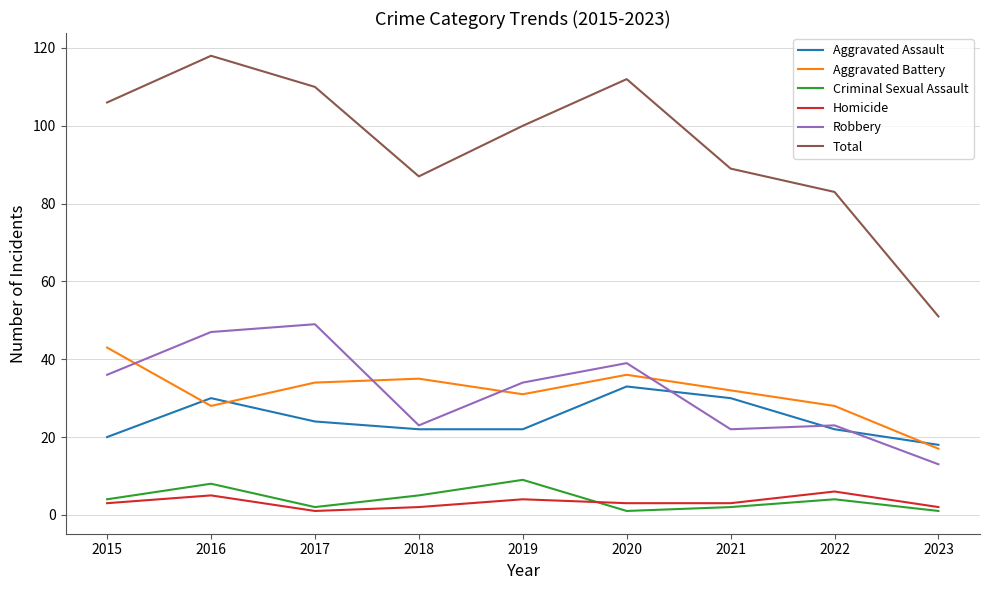

At which category is the sum across all series the highest?

2016